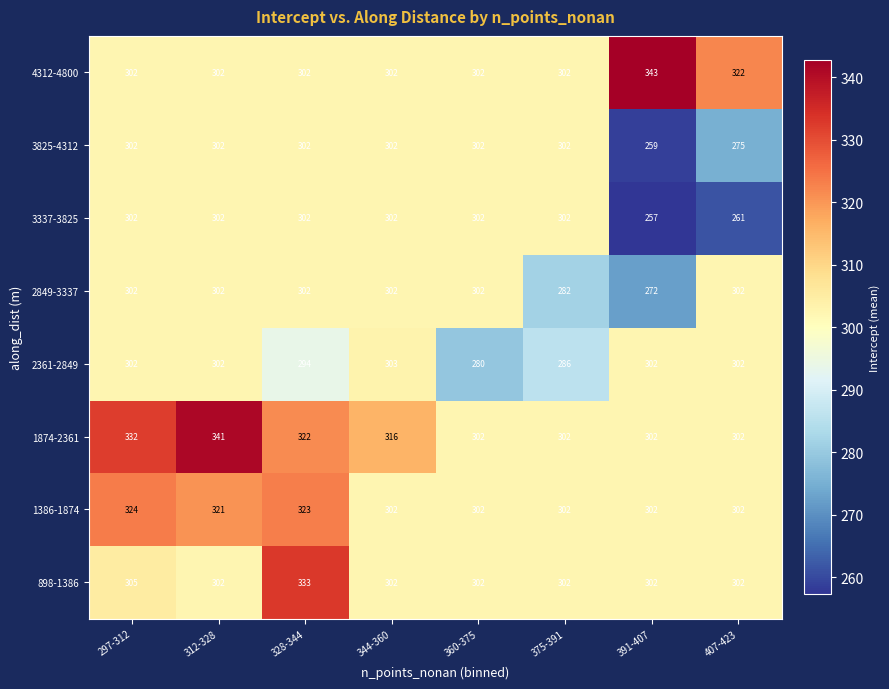

Between 297-312 and 312-328, which series saw the biggest shift?

1874-2361